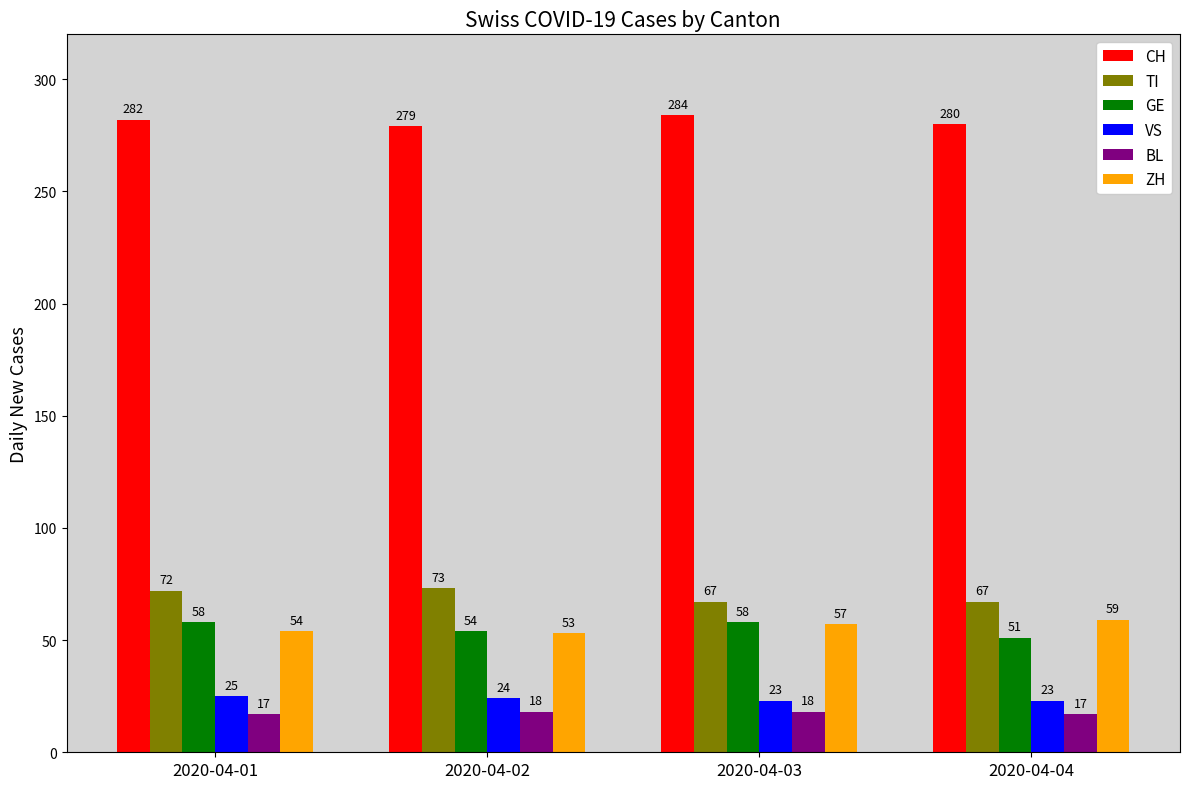

Count the TI values in the range 67 to 73.

4